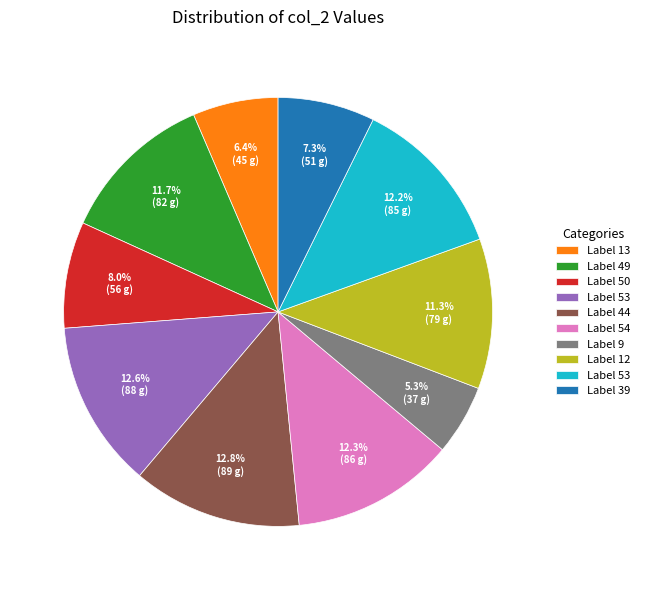

Does any single category account for the majority?

No